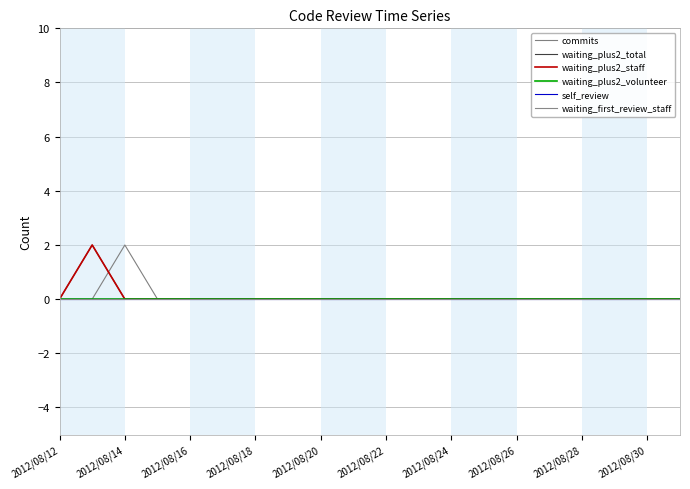

Rank the series by their maximum value, from lowest to highest.

waiting_plus2_volunteer, self_review, waiting_first_review_staff, commits, waiting_plus2_total, waiting_plus2_staff